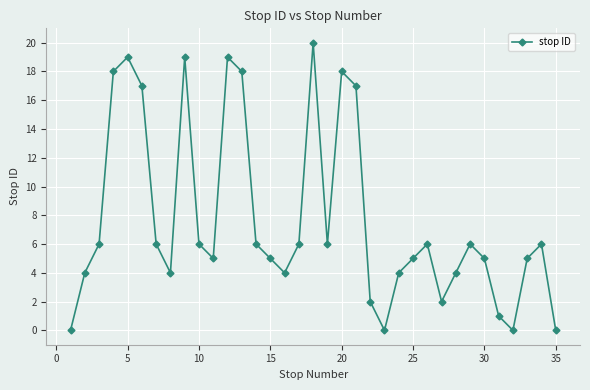

How many points are higher than both their immediate neighbors (excluding endpoints)?

8